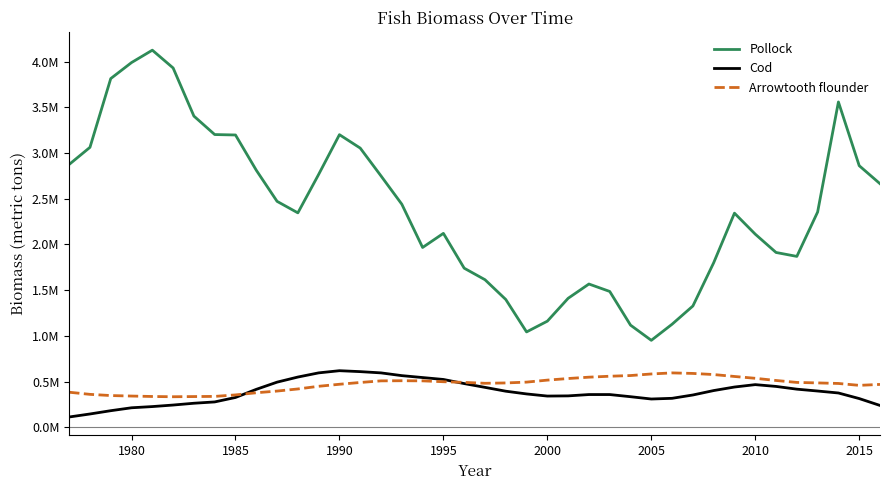

What are all the series names shown in the legend?

Pollock, Cod, Arrowtooth flounder